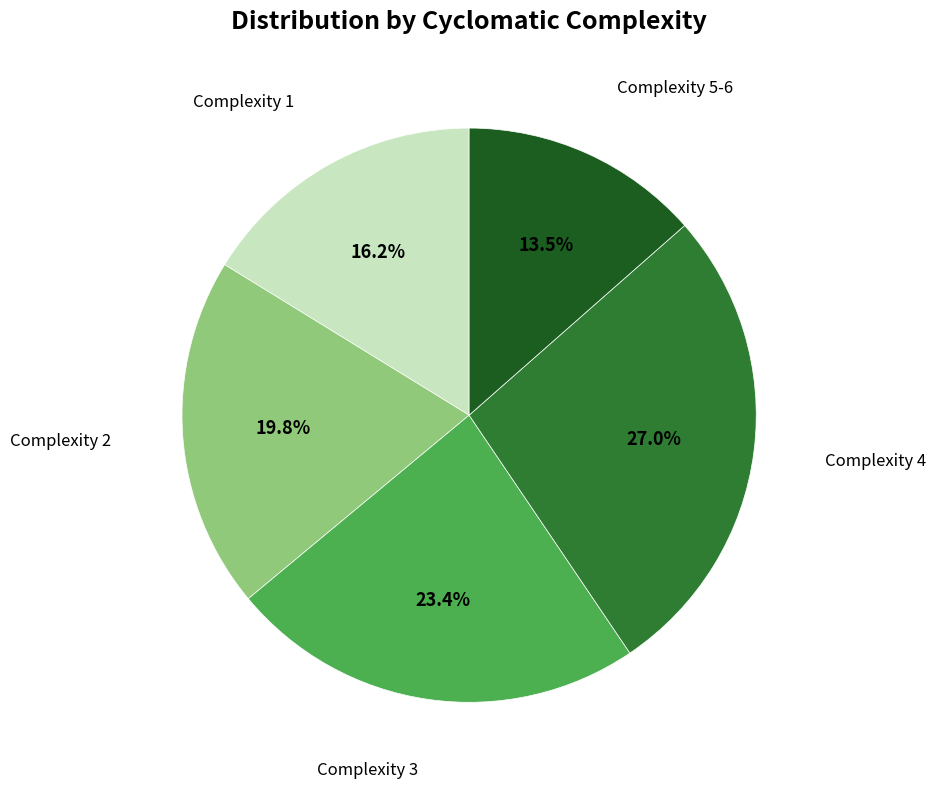

How many slices are in this pie chart?

5